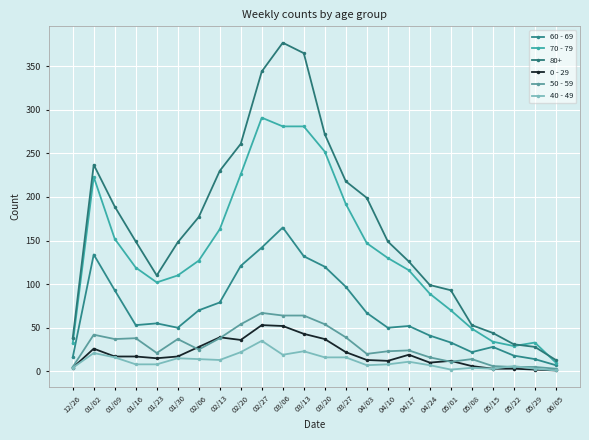

Does the chart display data point markers on the line(s)?

Yes